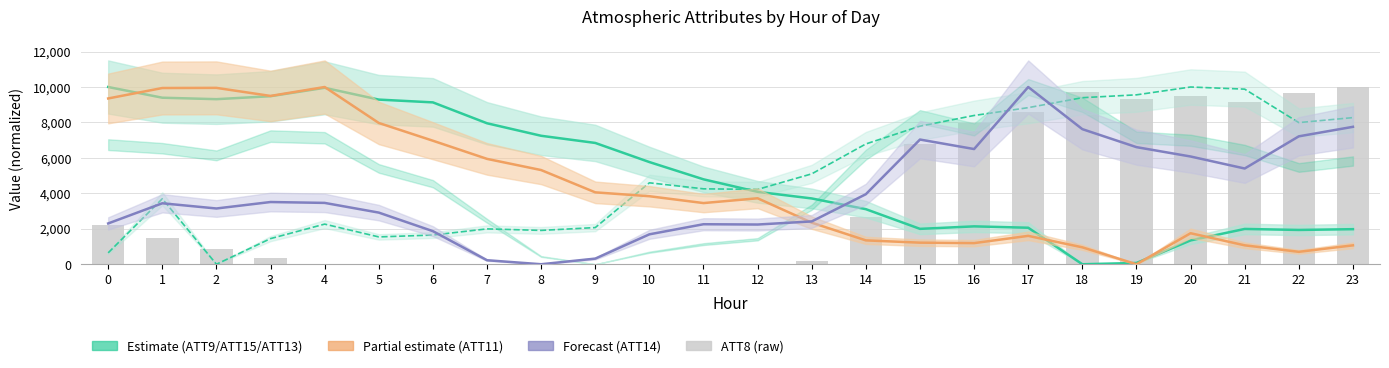

True or false: ATT15 has a value of 5086.3 at 21.

False